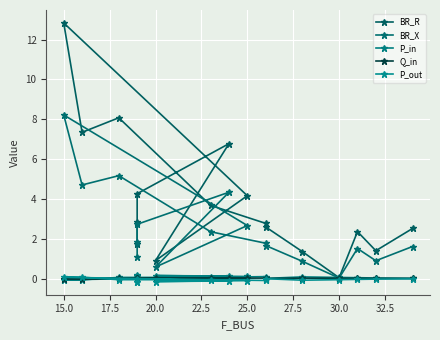

How many values in the P_in series exceed 0?

15